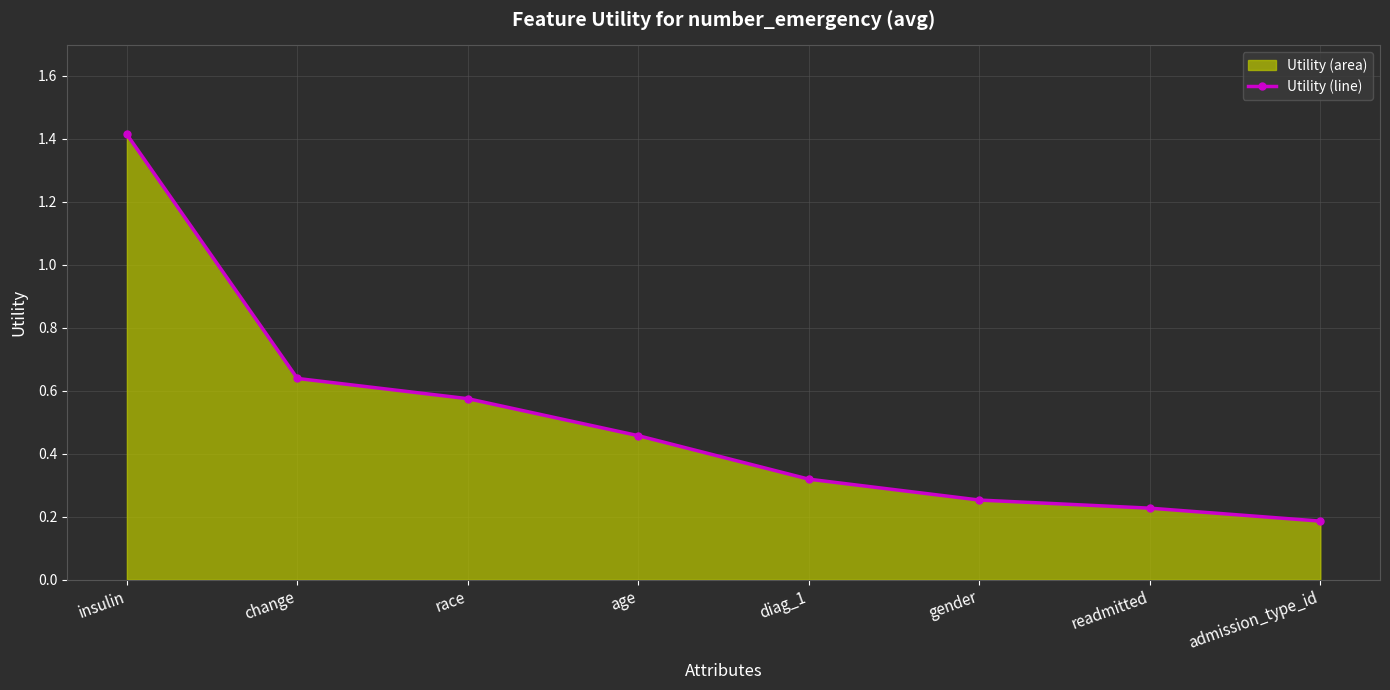

At which category does the chart reach its peak across all series?

insulin